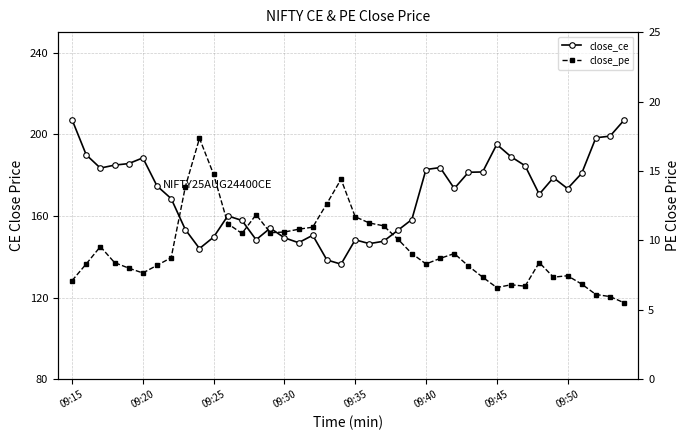

What is the highest value of the close_pe series?

17.4